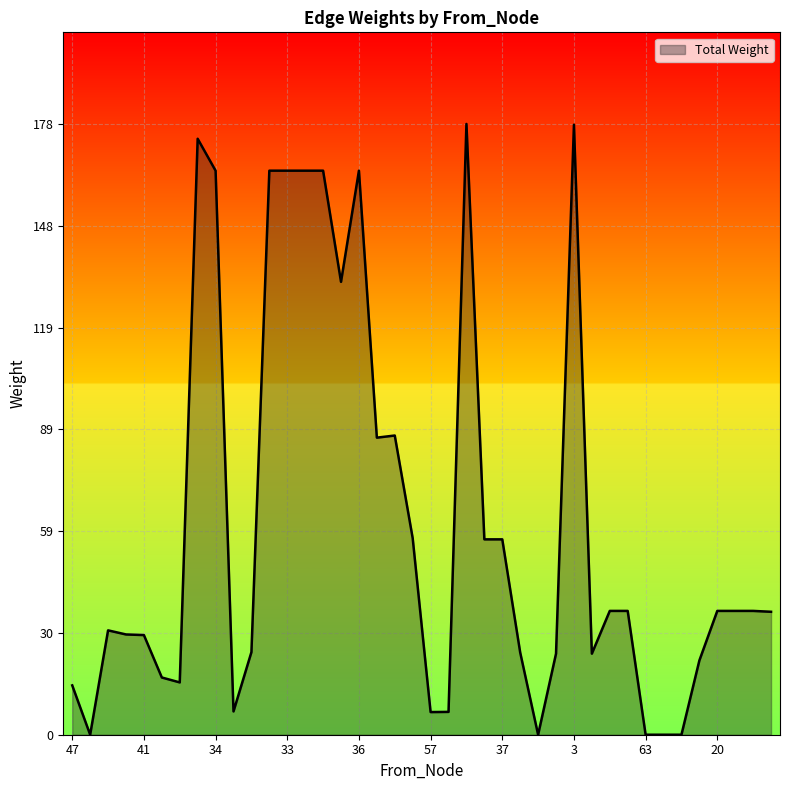

What is the difference between the maximum and minimum values?

177.9